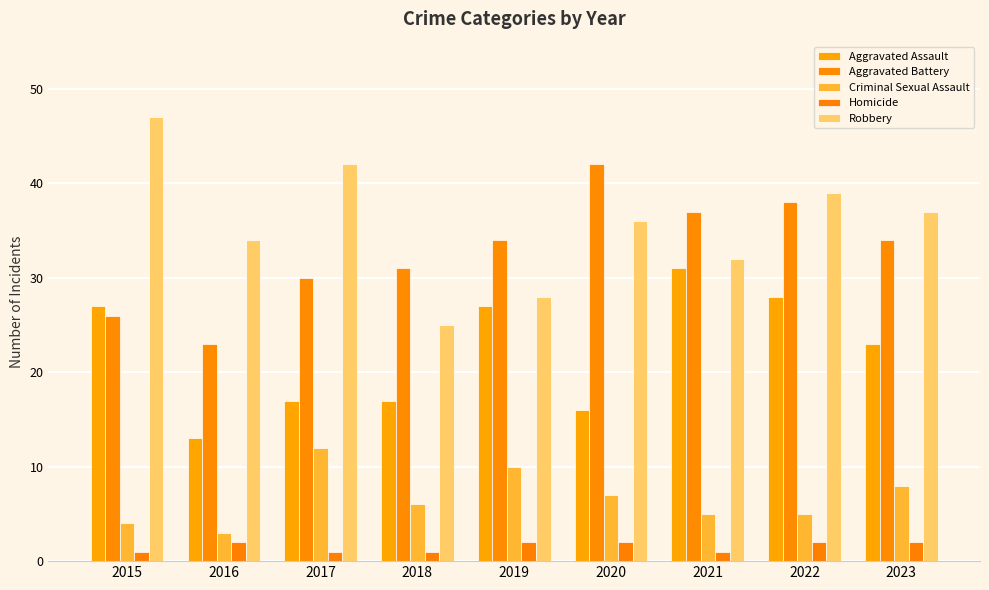

Is it true that Homicide equals 2 at 2020?

True